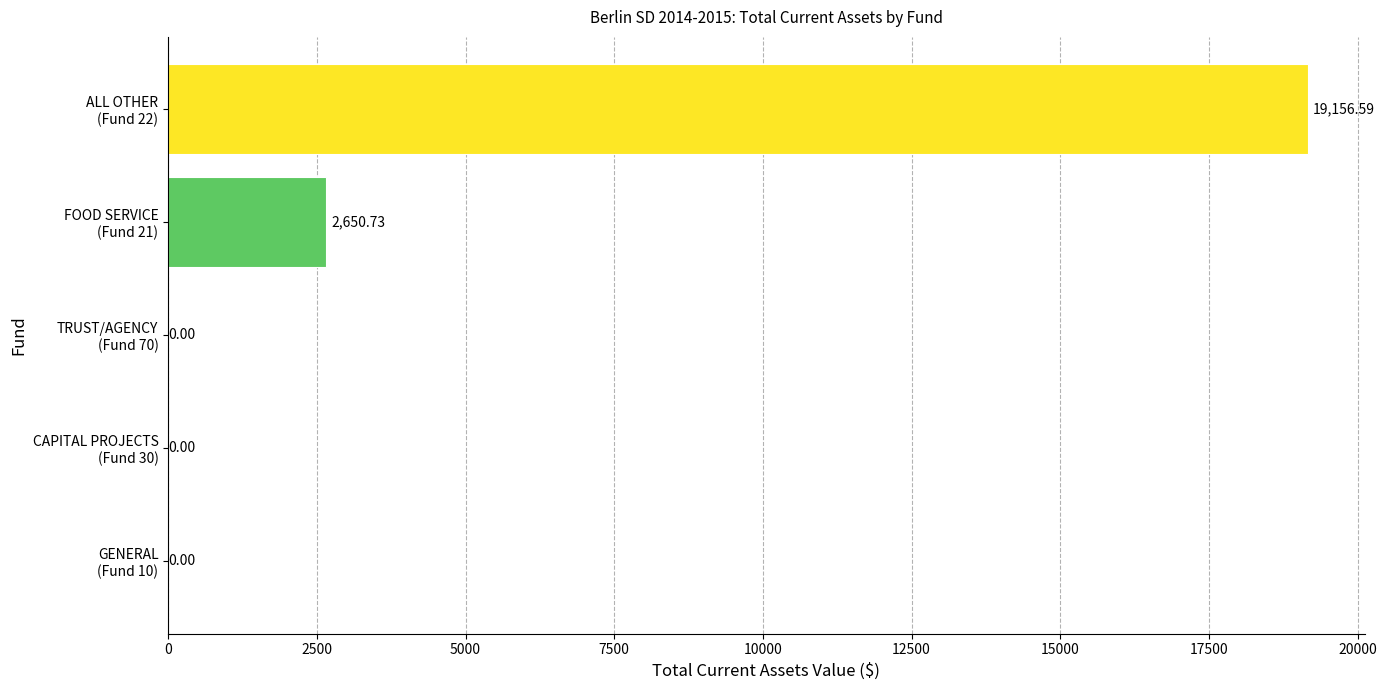

What is the sum of all values?

21807.3